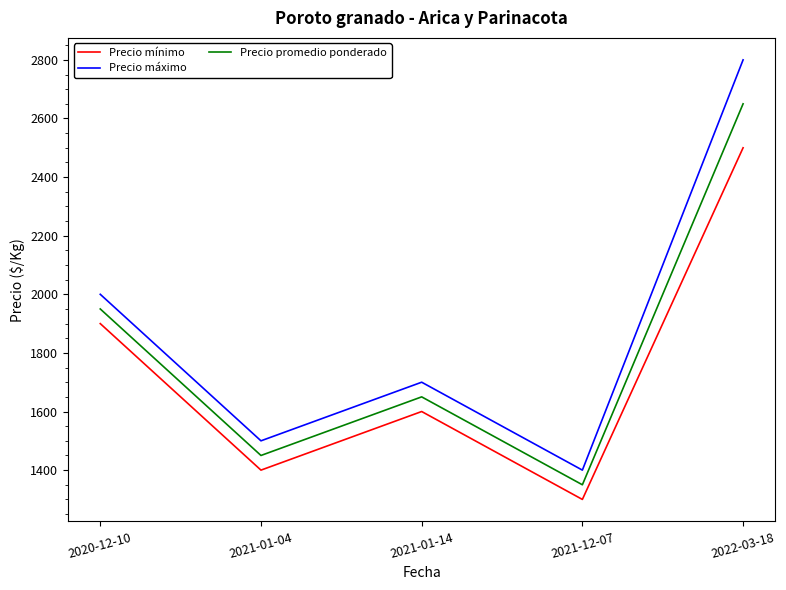

What is the difference between the second highest and minimum values in the Precio mínimo series?

600